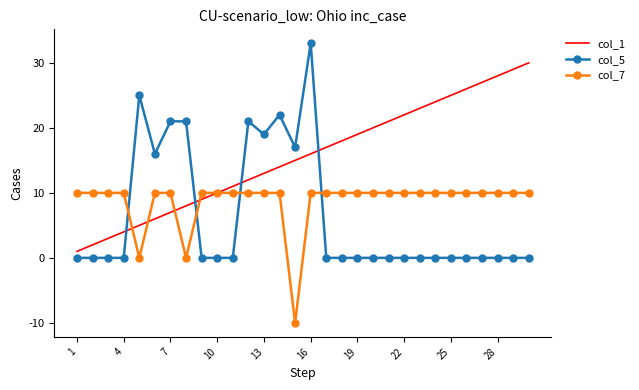

Which series has the largest range (max minus min)?

col_5